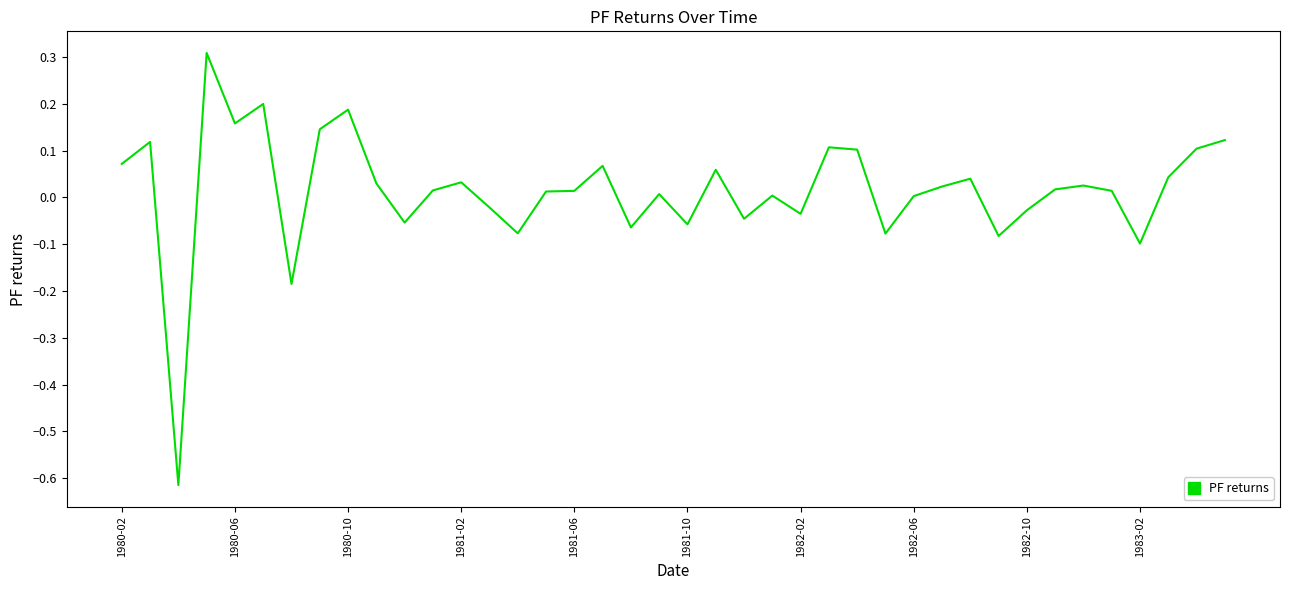

What is the difference between the maximum and minimum values?

0.9